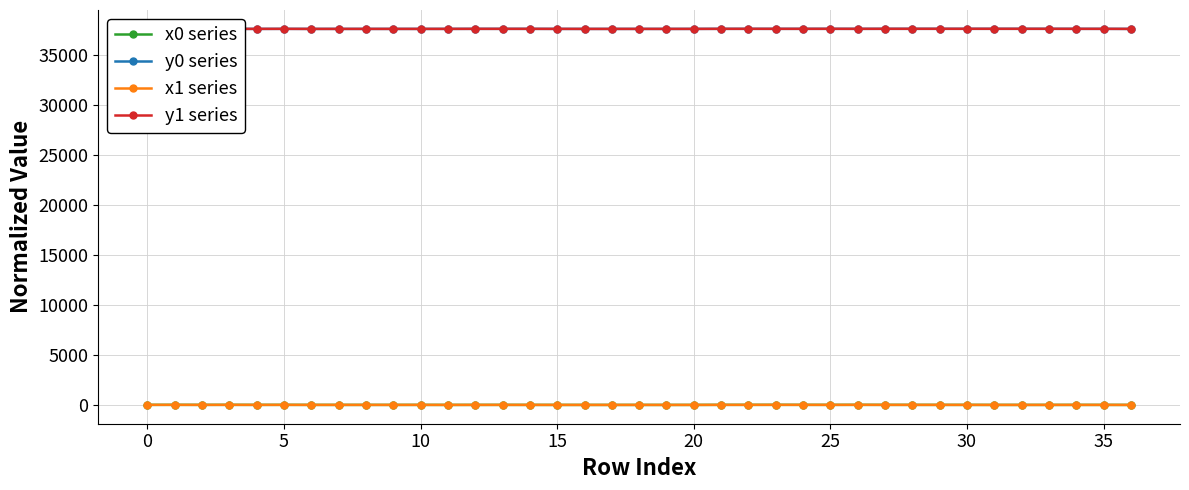

True or false: x1 series has more than 1 points higher than both neighbors.

True